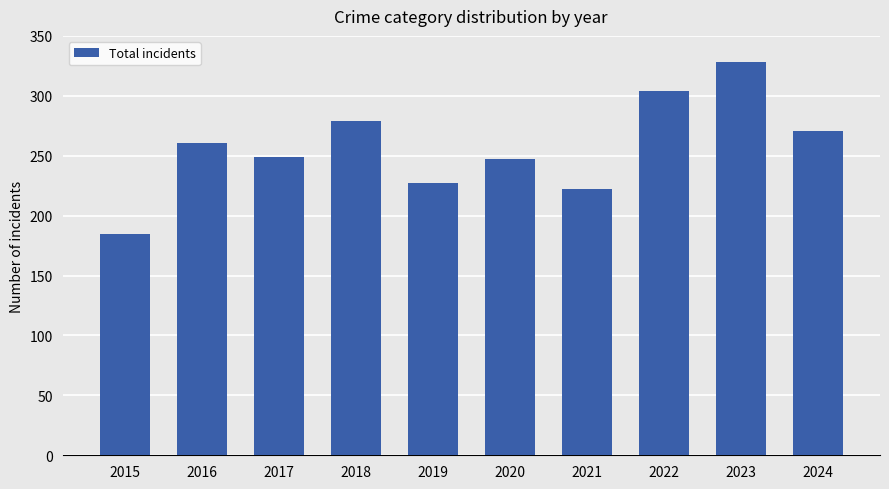

Which has a higher value, 2018 or 2020?

2018